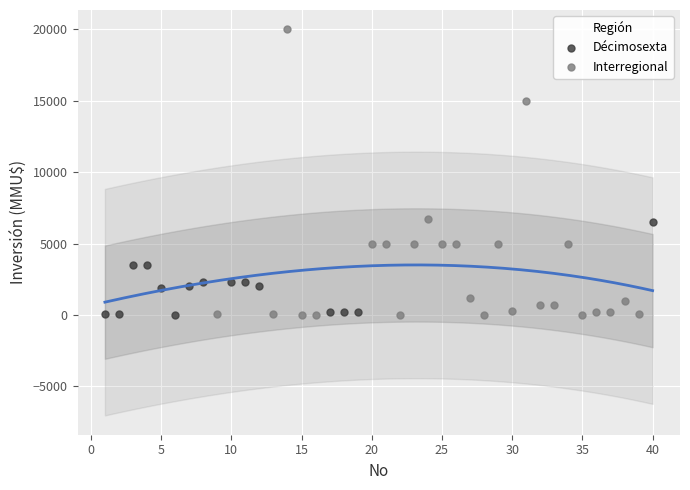

Which series has the largest Y range (max minus min)?

Interregional